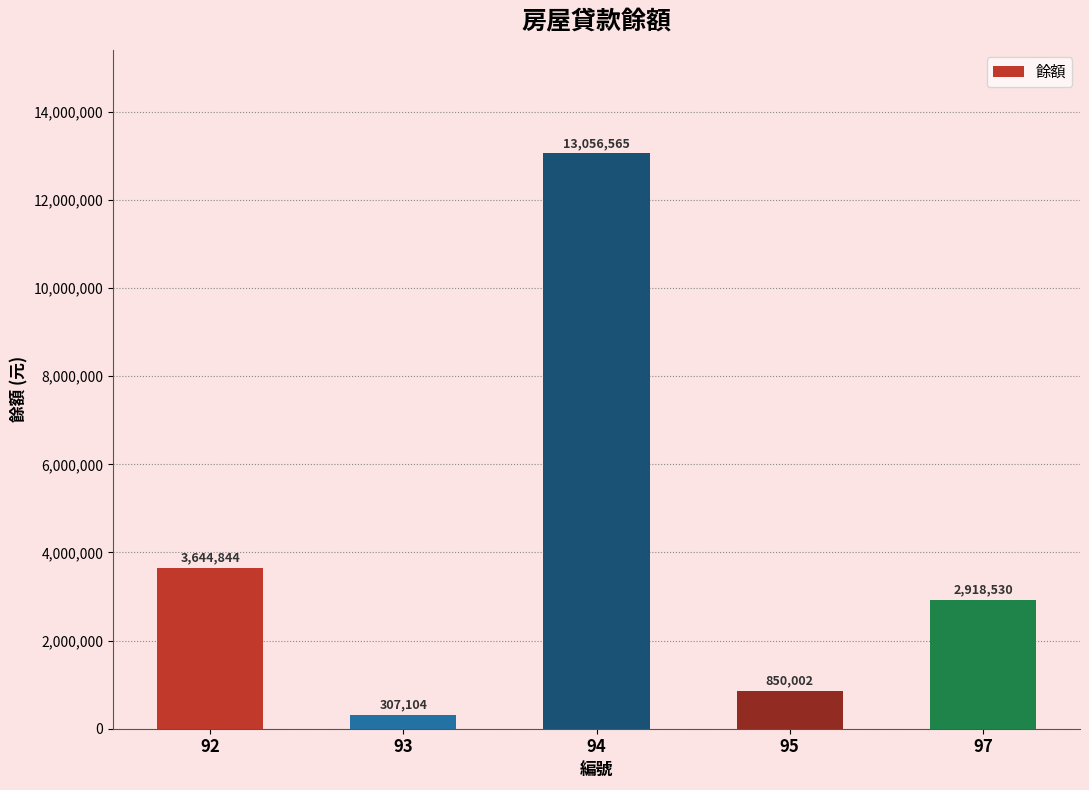

List the labels in order of value, largest first.

94, 92, 97, 95, 93